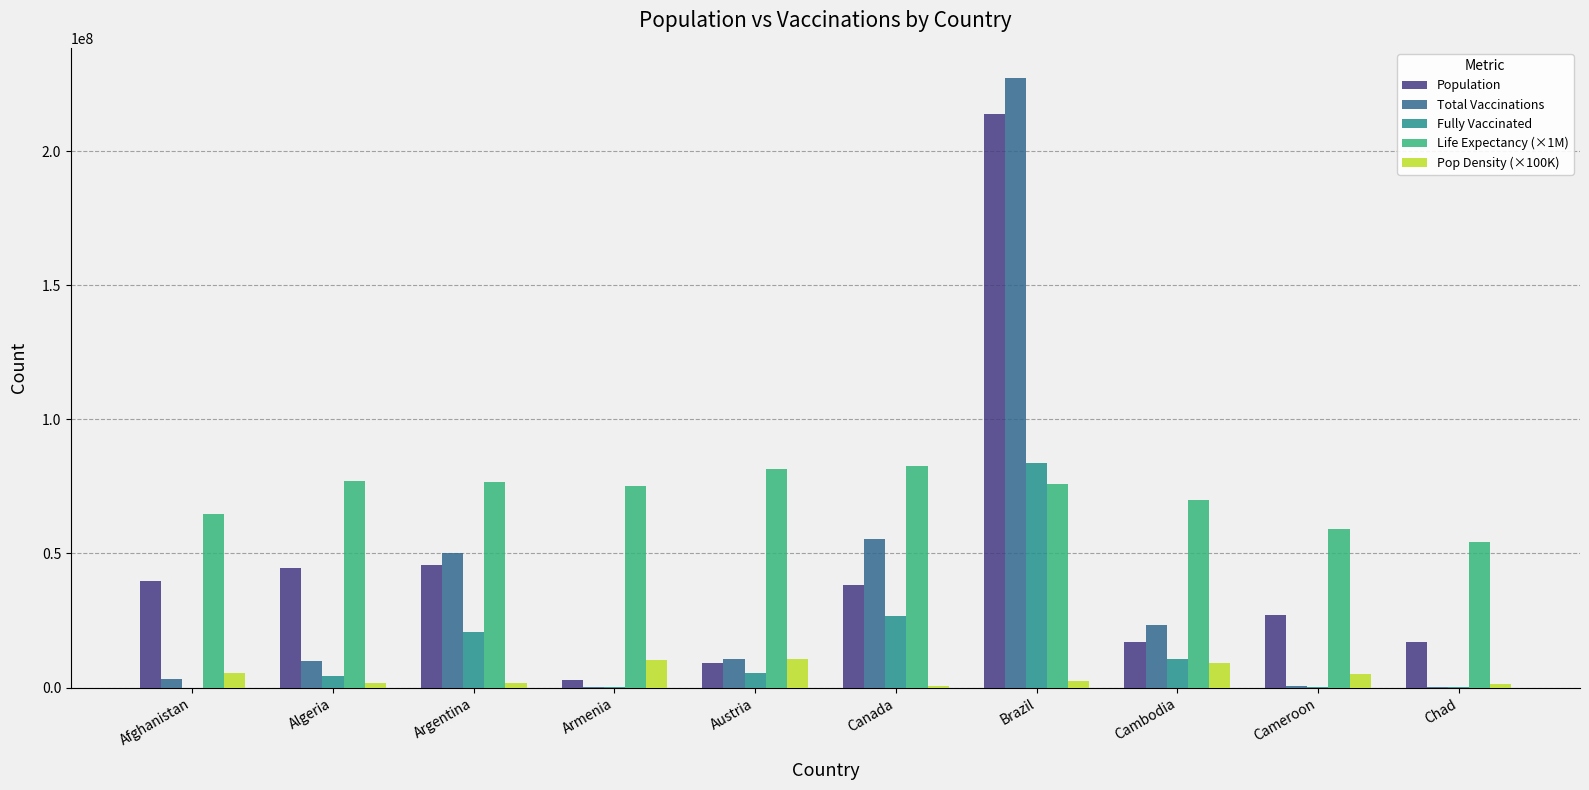

The value of Life Expectancy (×1M) at Afghanistan is 64830000. True or false?

True